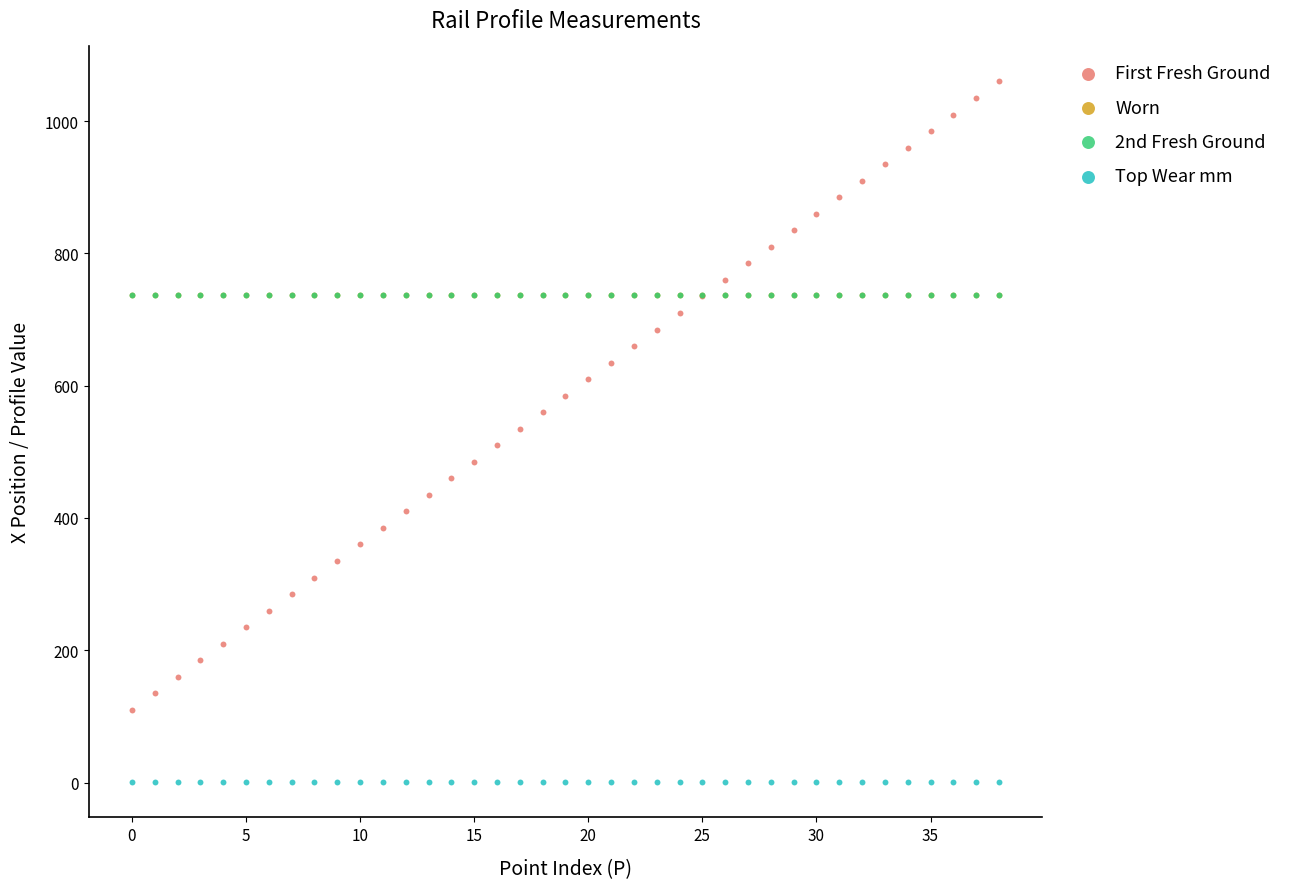

What are all the series names shown in the legend?

First Fresh Ground, Worn, 2nd Fresh Ground, Top Wear mm